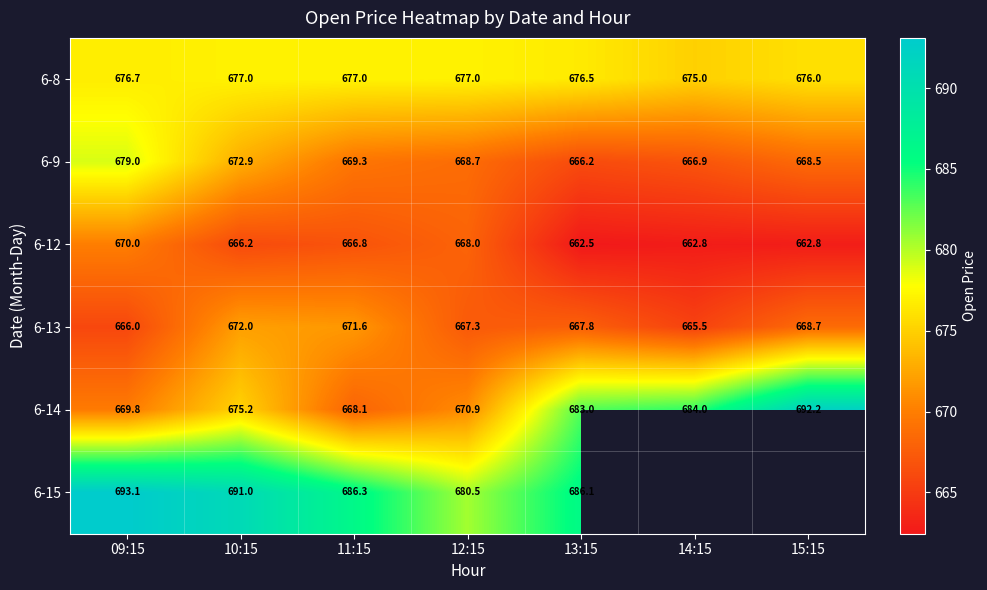

At which label does 6-14 reach its minimum?

11:15